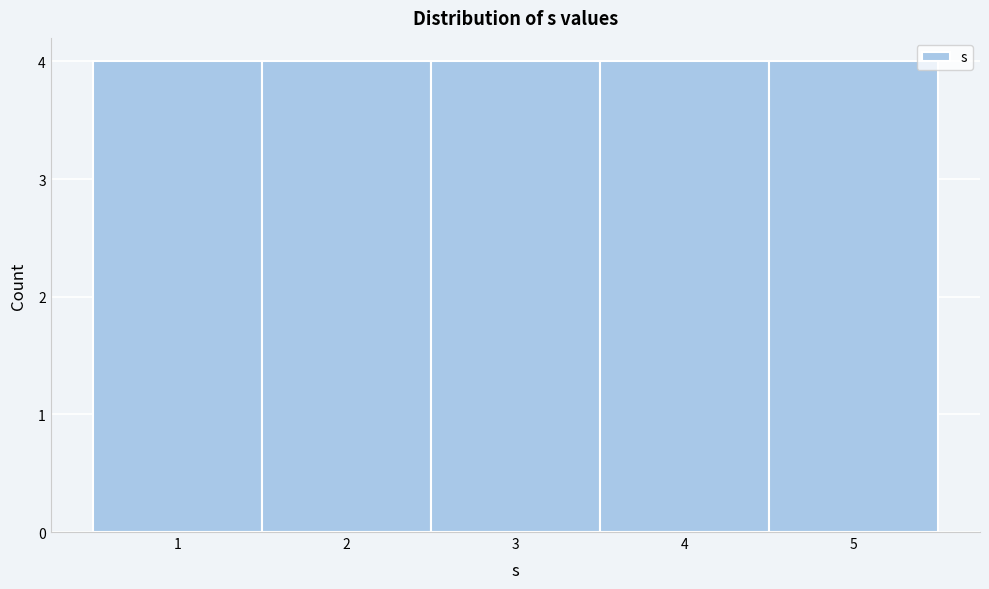

How tall is the bar that spans 4.5 to 5.5 on the x-axis? The values are not printed on the chart, so give them approximately, as read against the axis.

4